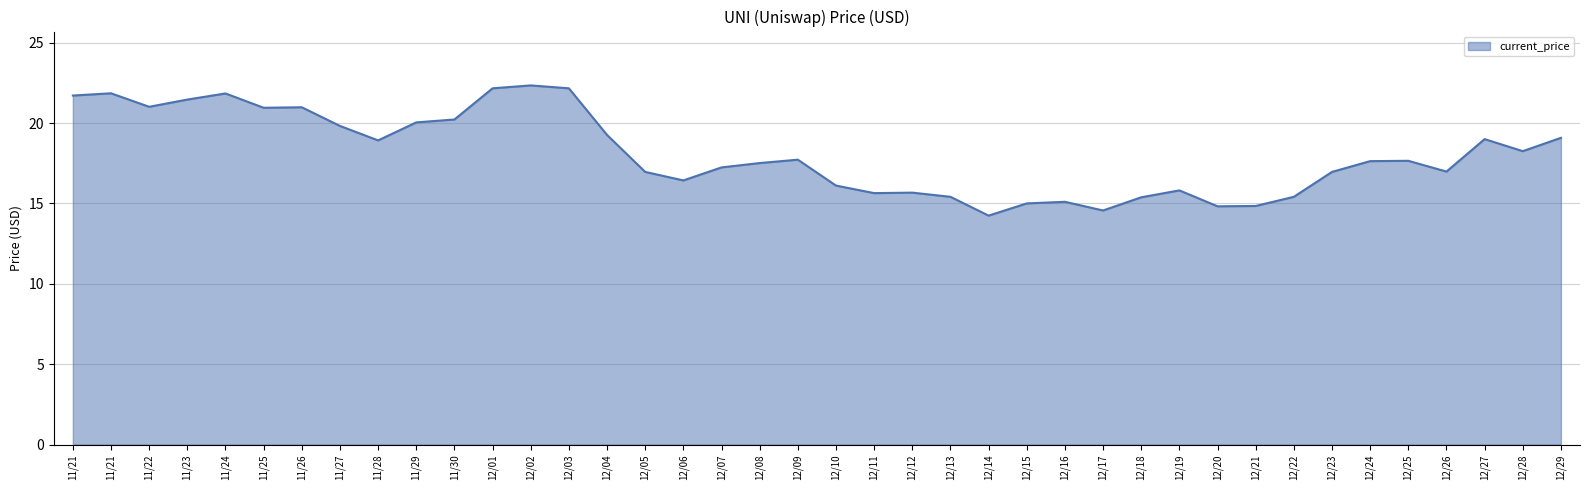

How many lines are shown in the chart?

1